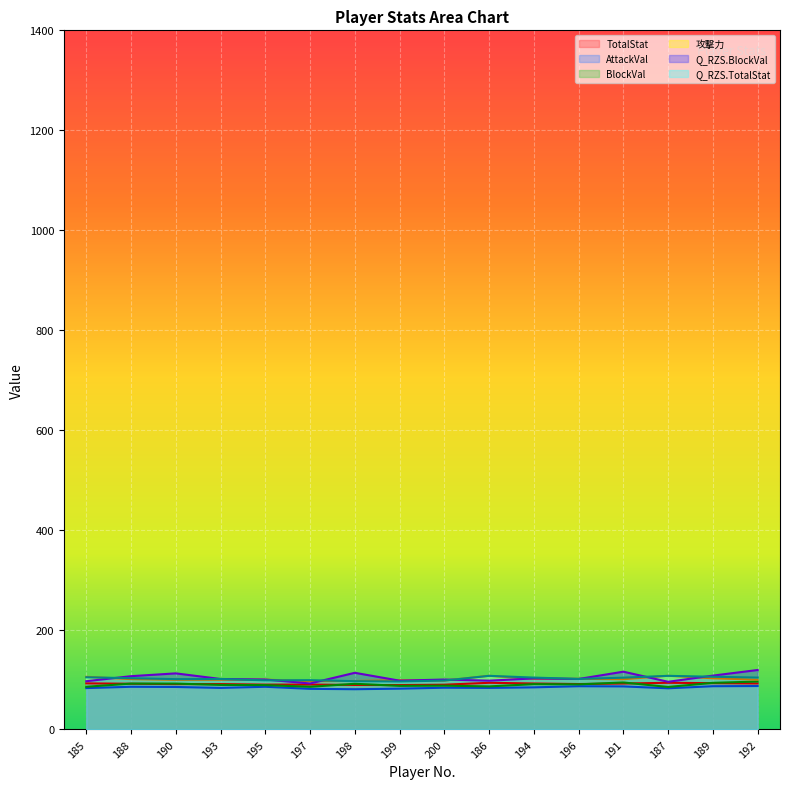

Which category has the lowest value in the TotalStat series?

199